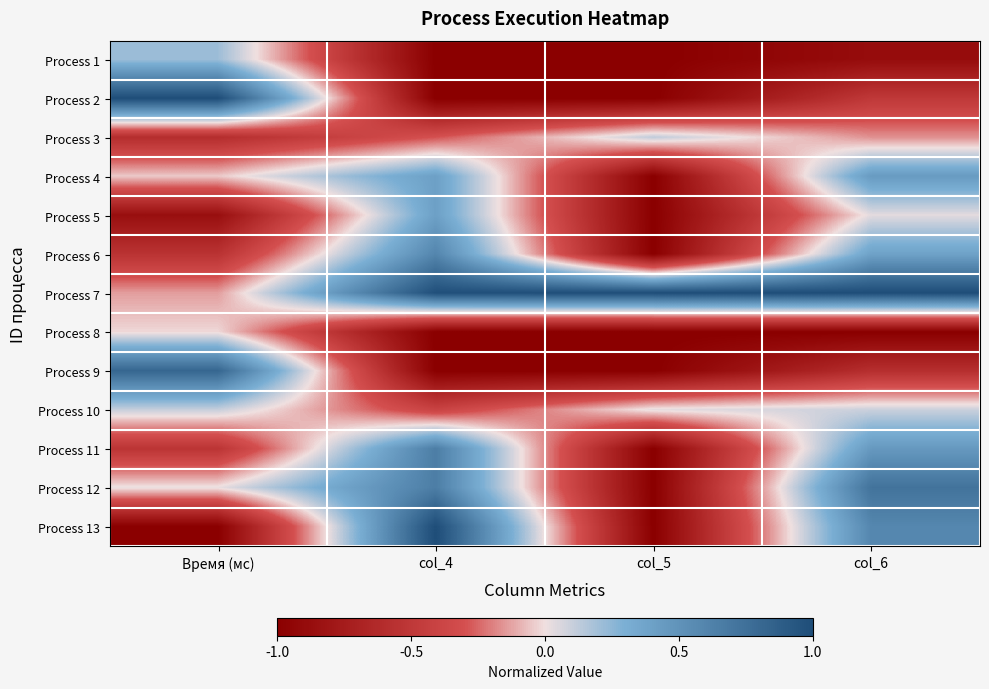

At Время (мс), list the series in order from smallest to largest.

Process 13, Process 5, Process 3, Process 6, Process 11, Process 7, Process 4, Process 8, Process 12, Process 10, Process 1, Process 9, Process 2